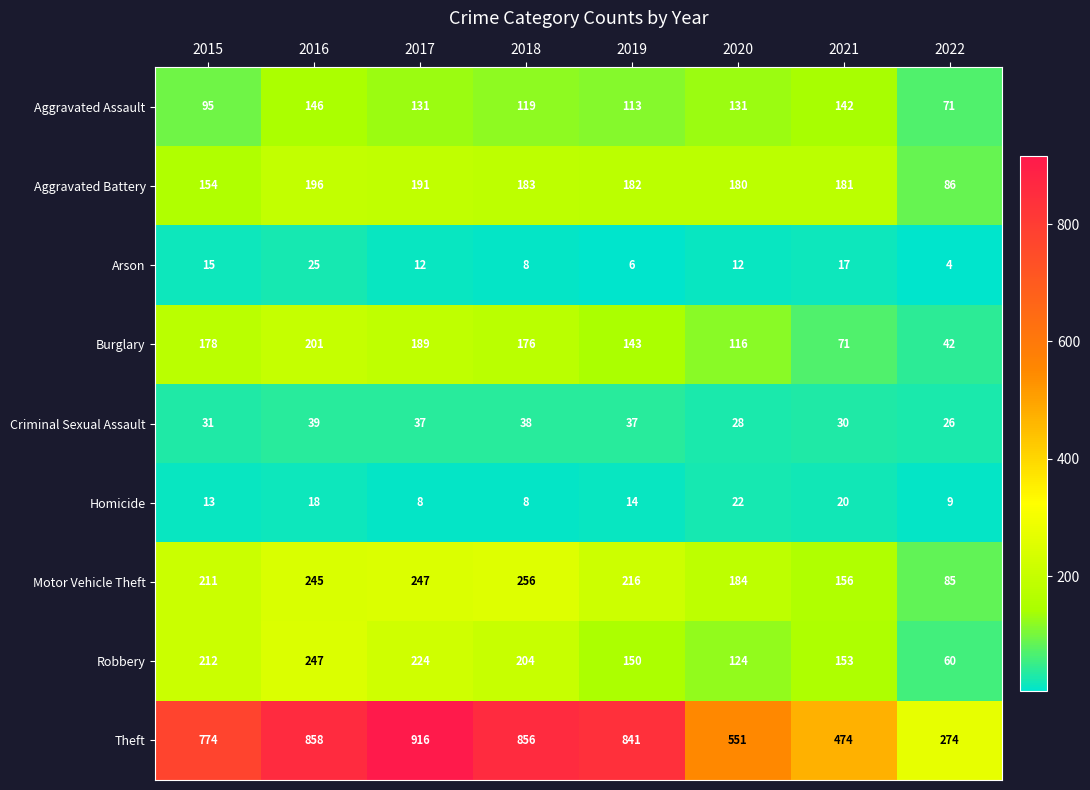

What is the difference between the Homicide values at 2022 and 2015?

4